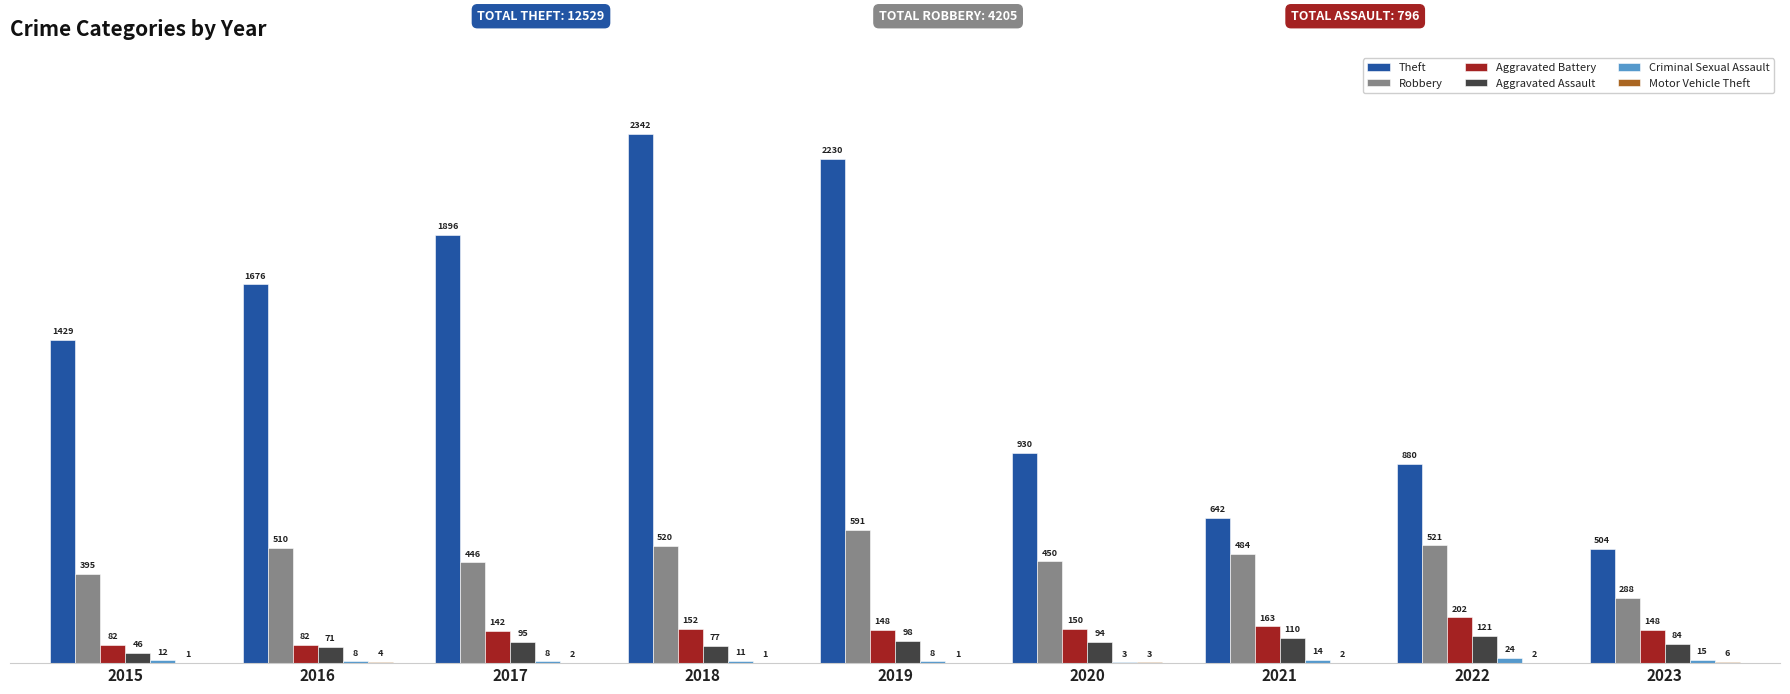

At which category is the sum across all series the highest?

2018